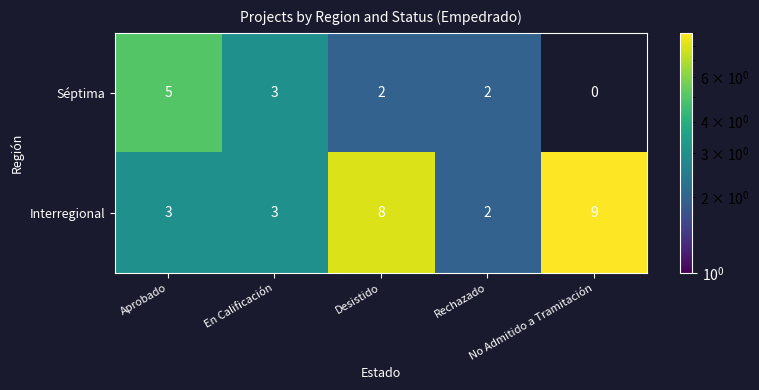

What is the difference between the maximum and minimum values in the Interregional series?

7